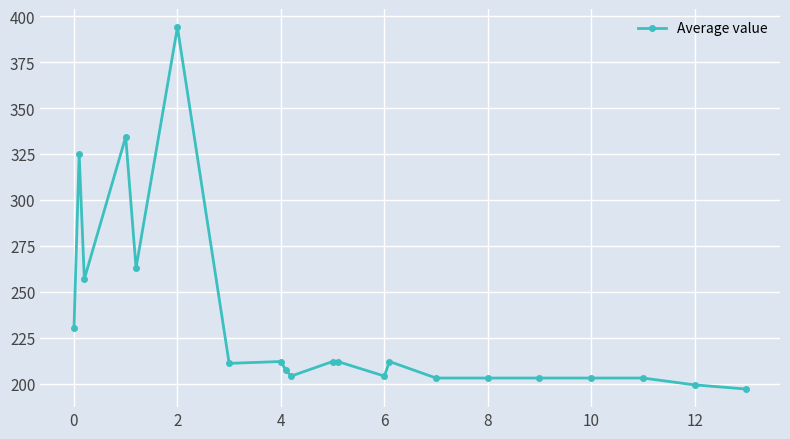

What is the smallest value displayed?

197.0